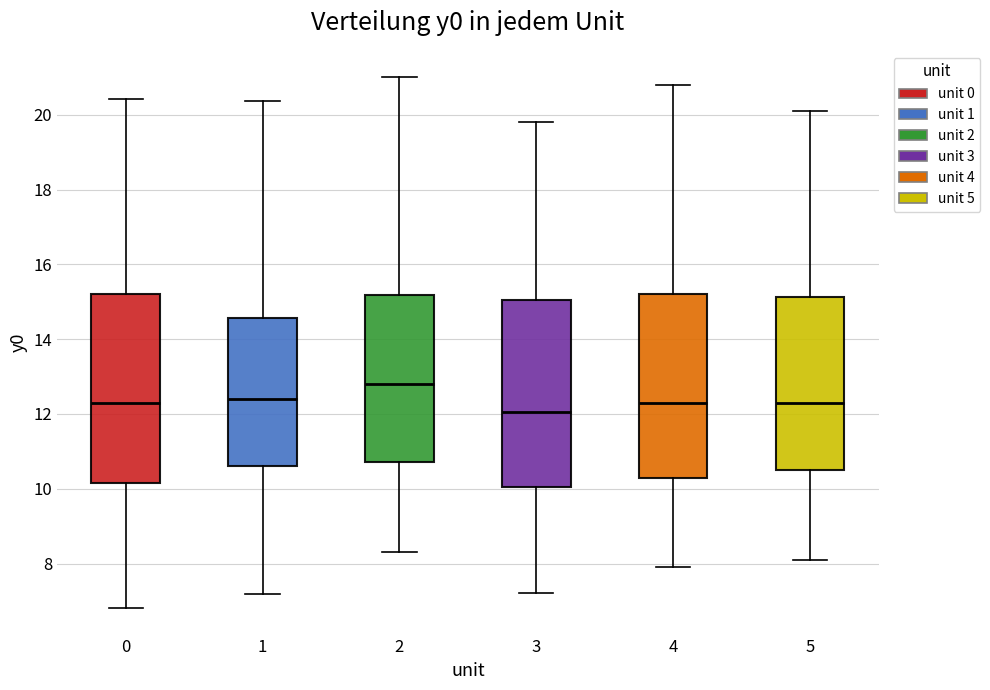

Reading left to right, read every box against the y-axis: the position of its median line, the range the box covers, and the ends of its whiskers. The values are not printed on the chart, so give them approximately, as read against the axis.

0: median 12.2, box 10.2 to 15.2, whiskers 6.8 to 20.4
1: median 12.4, box 10.6 to 14.6, whiskers 7.2 to 20.4
2: median 12.8, box 10.8 to 15.2, whiskers 8.4 to 21.0
3: median 12.0, box 10.0 to 15.0, whiskers 7.2 to 19.8
4: median 12.4, box 10.4 to 15.2, whiskers 8.0 to 20.8
5: median 12.4, box 10.6 to 15.2, whiskers 8.2 to 20.2